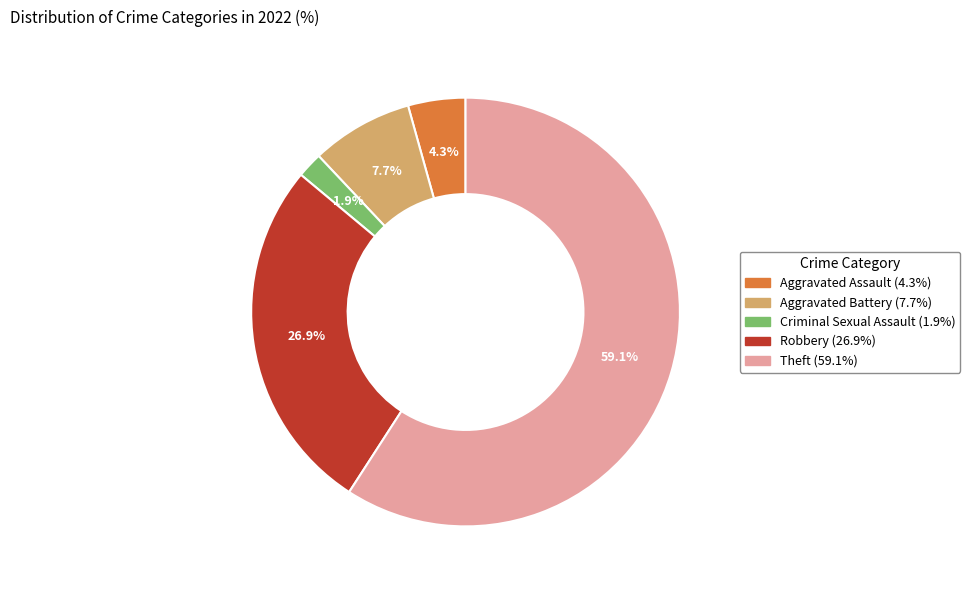

The Aggravated Battery slice represents 8% of the pie. True or false?

True